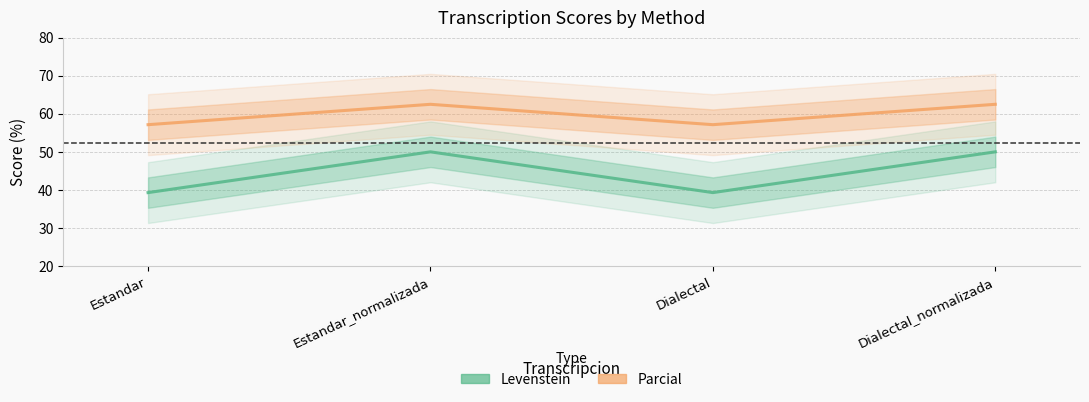

What is the label of the 1st point from the left?

Estandar